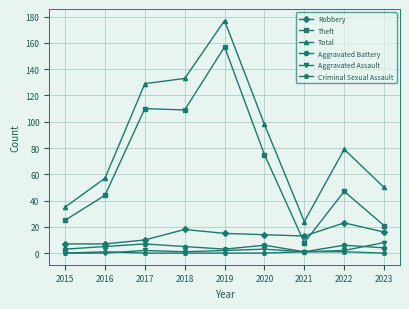

How many lines are shown in the chart?

6